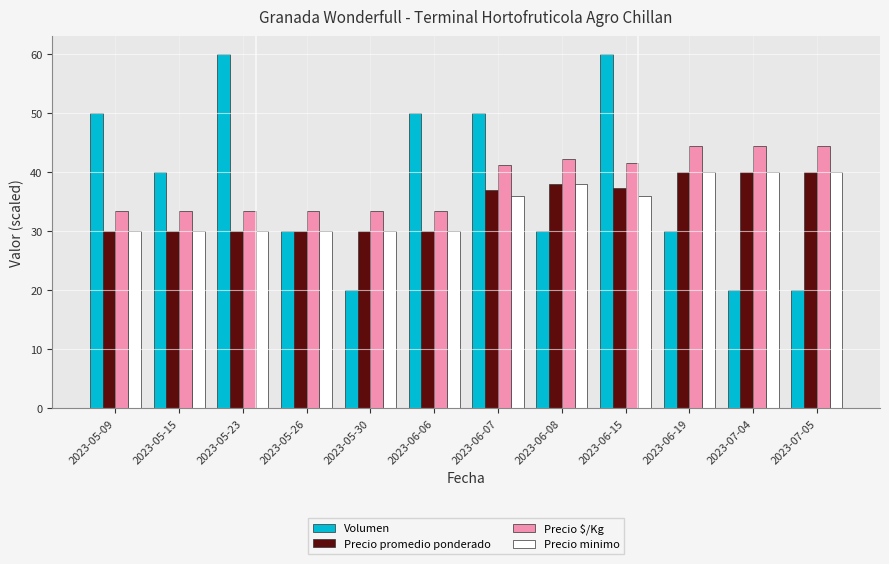

At which category is the sum across all series the highest?

2023-06-15